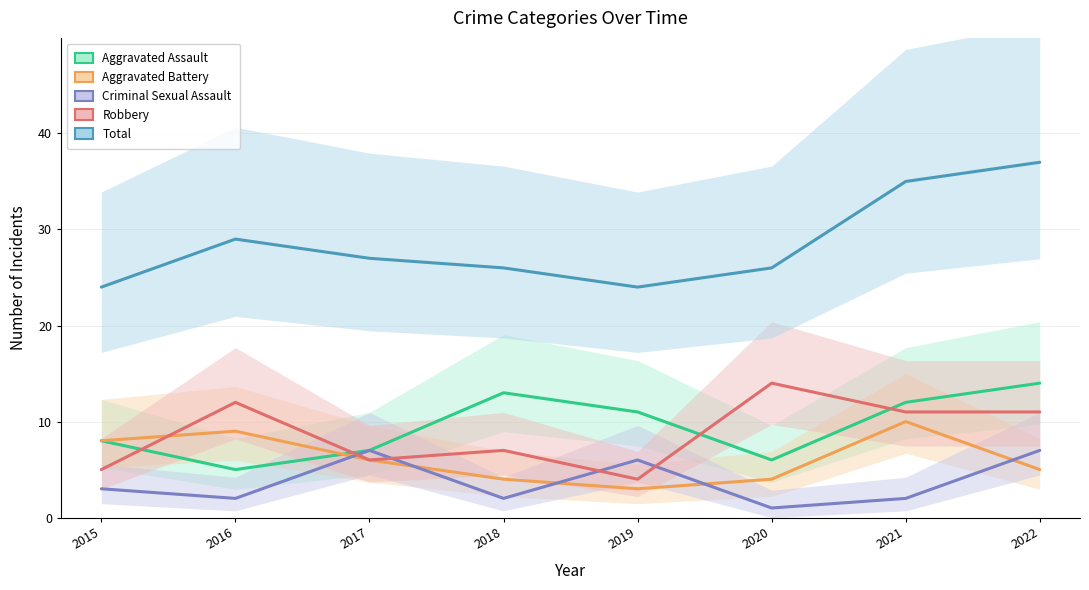

List the series in order of their peak value, highest first.

Total, Aggravated Assault, Robbery, Aggravated Battery, Criminal Sexual Assault